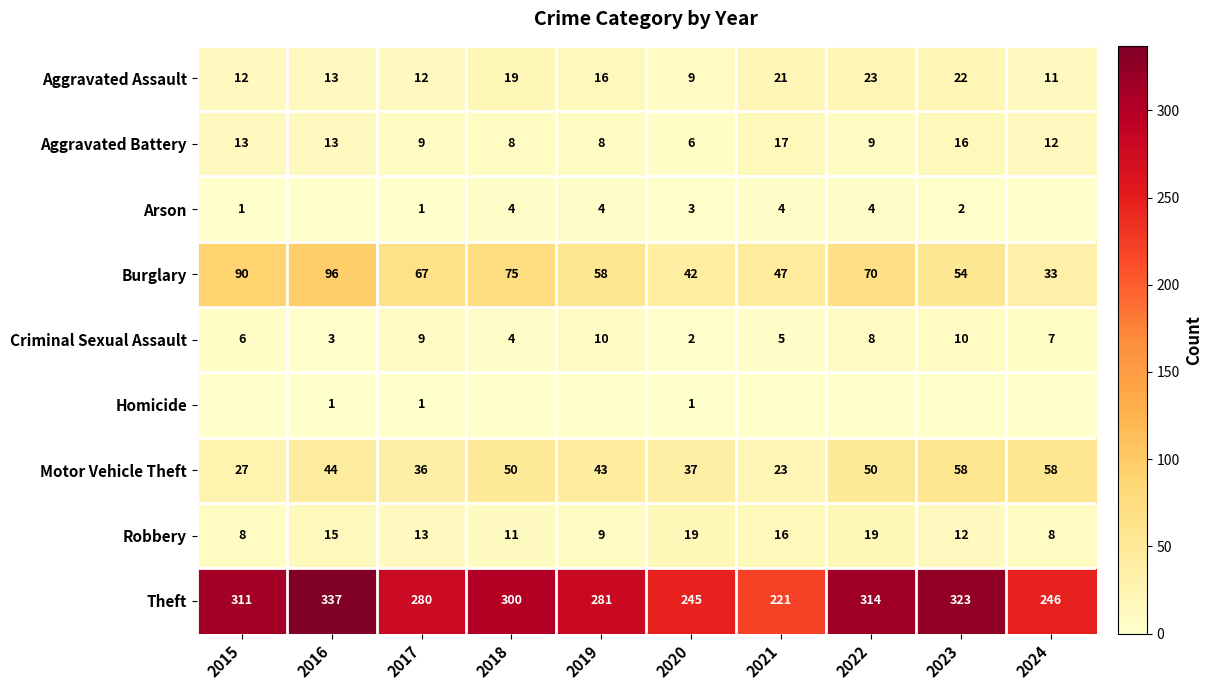

Between 2018 and 2015, which is larger?

2018